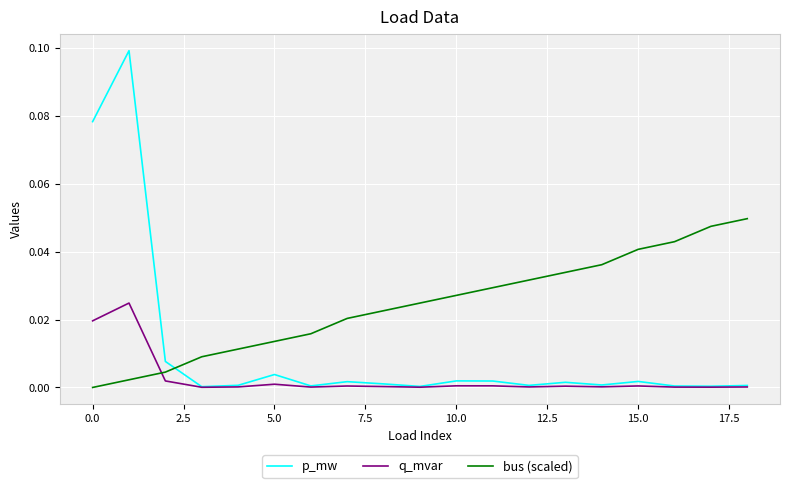

True or false: bus (scaled) and p_mw cross at least once.

True